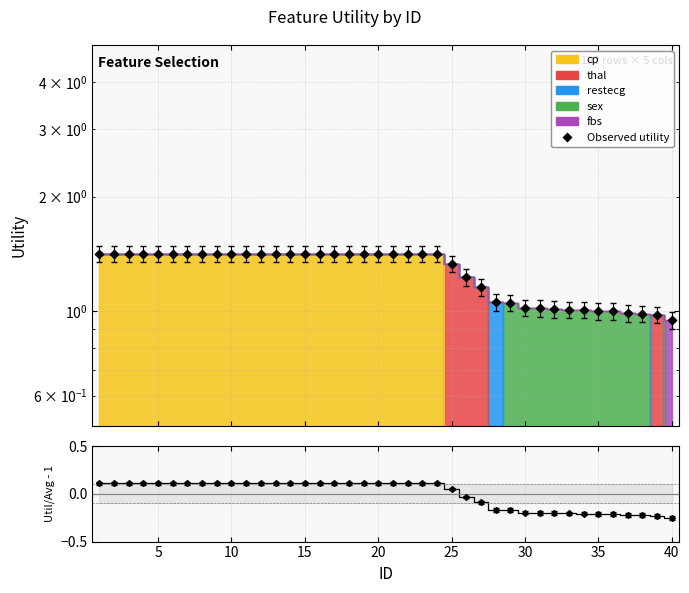

Which series has the largest total across all categories?

Observed utility